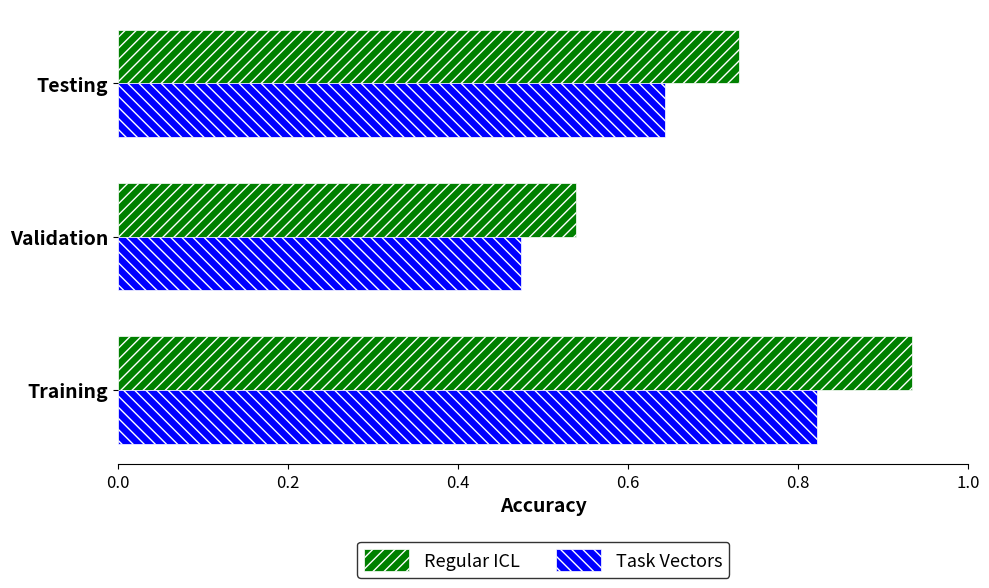

At Training, list the series in order from smallest to largest.

Task Vectors, Regular ICL